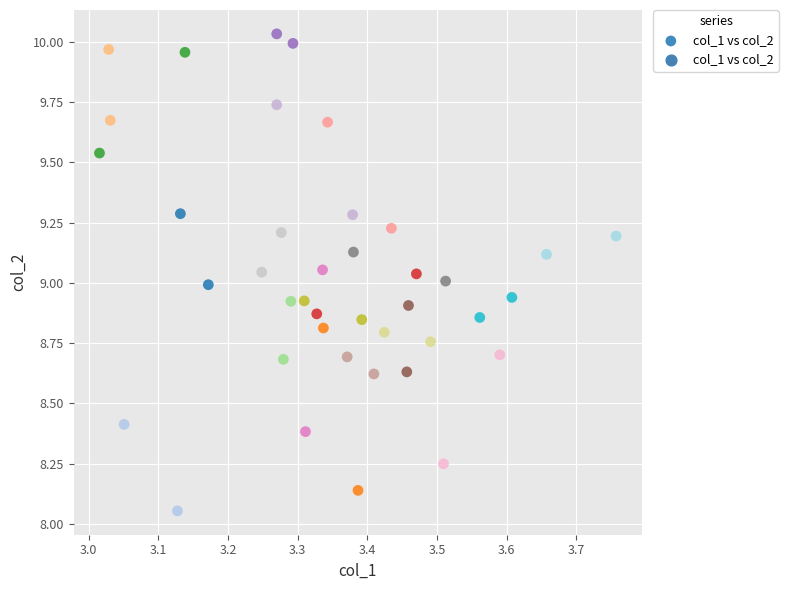

What is the range of Y values (max minus min)?

2.0